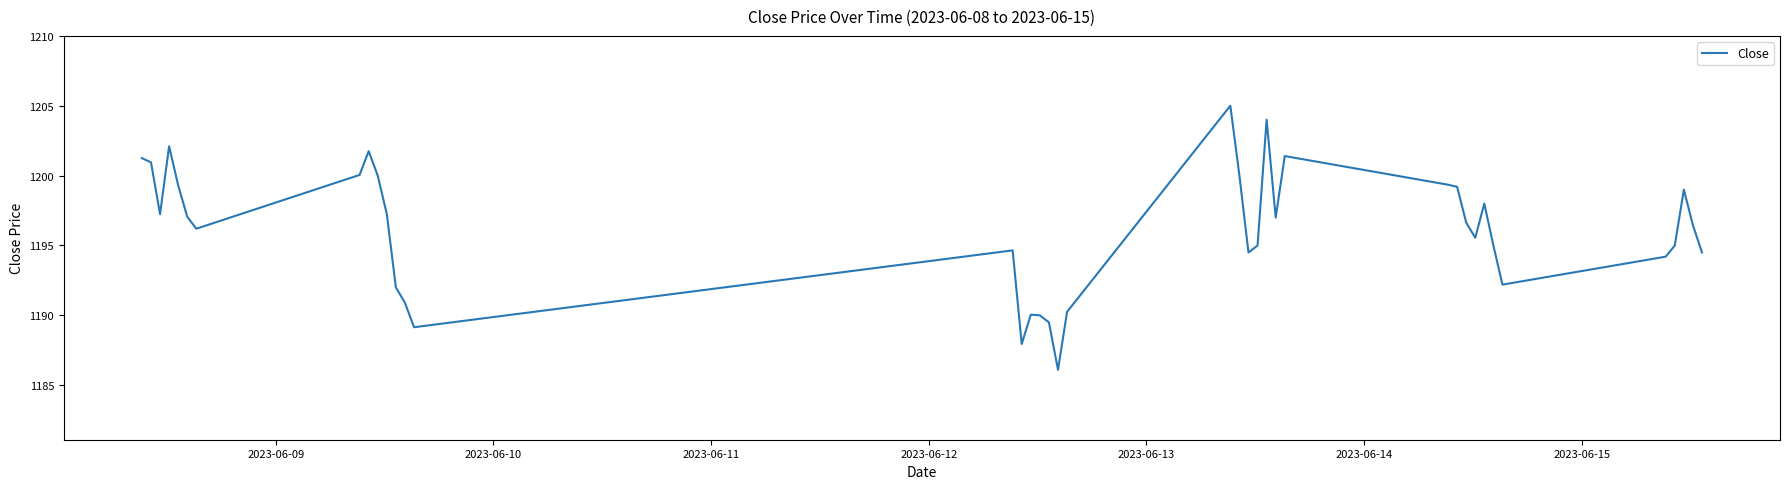

What is the smallest value displayed?

1186.1